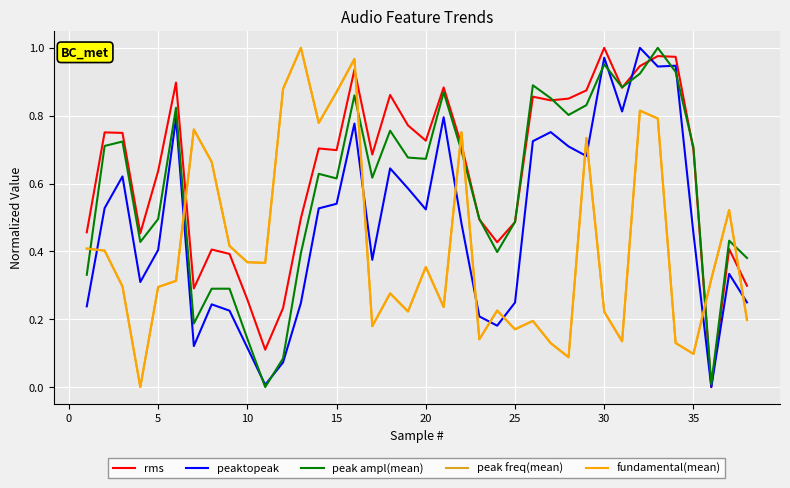

Does the chart have visible grid lines?

Yes